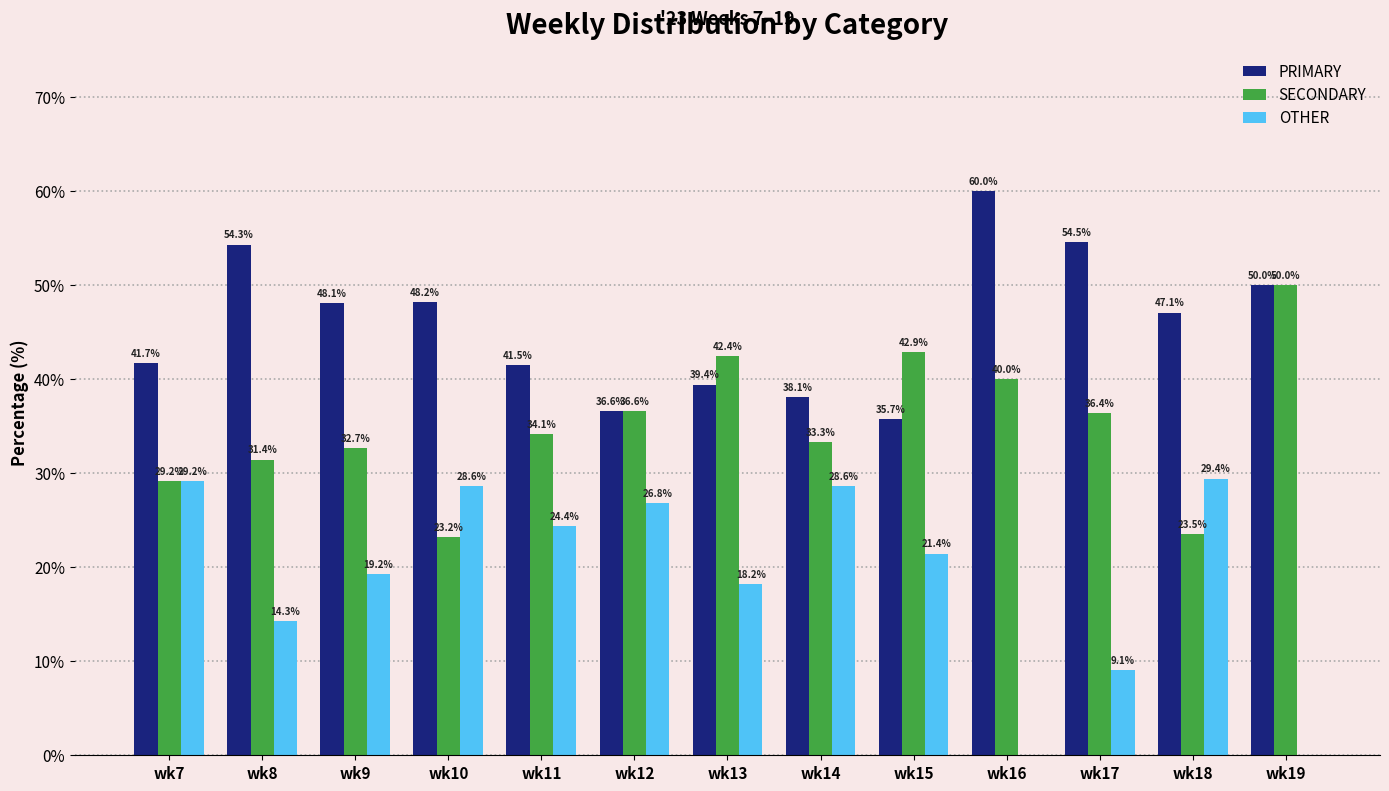

How many data points in PRIMARY are above 47?

7